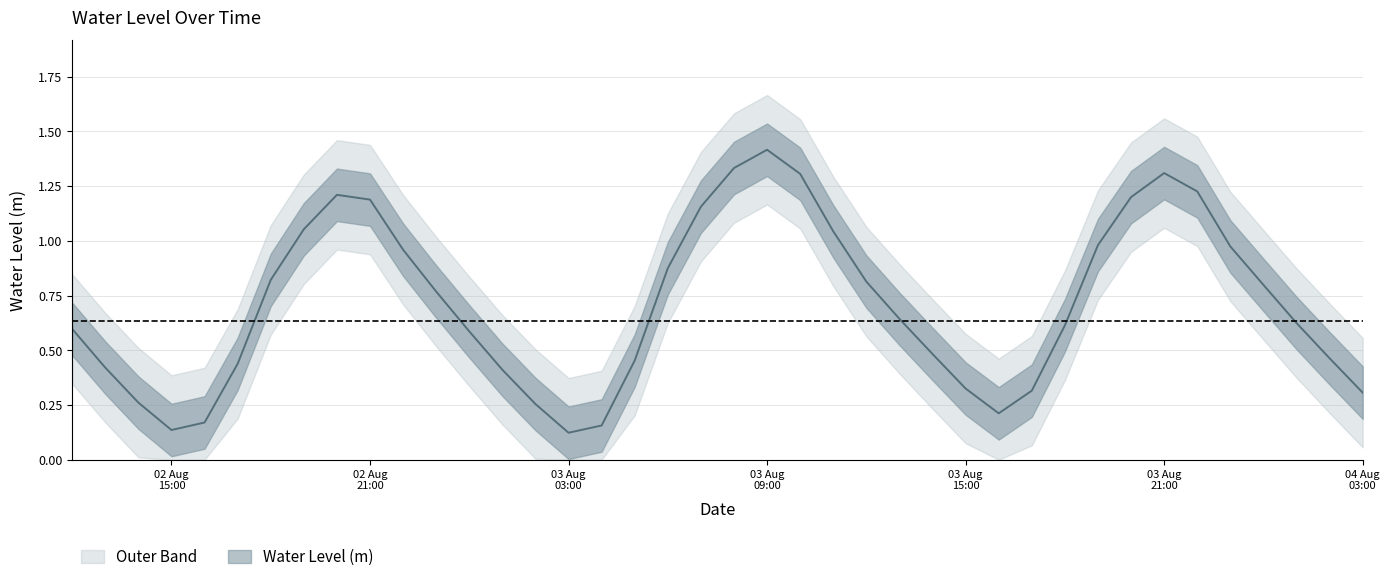

True or false: there are more than 1 points higher than both neighbors.

True